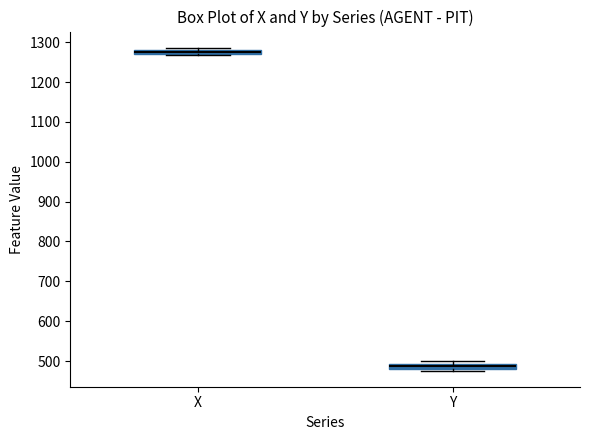

Which box has the lowest median line?

Y